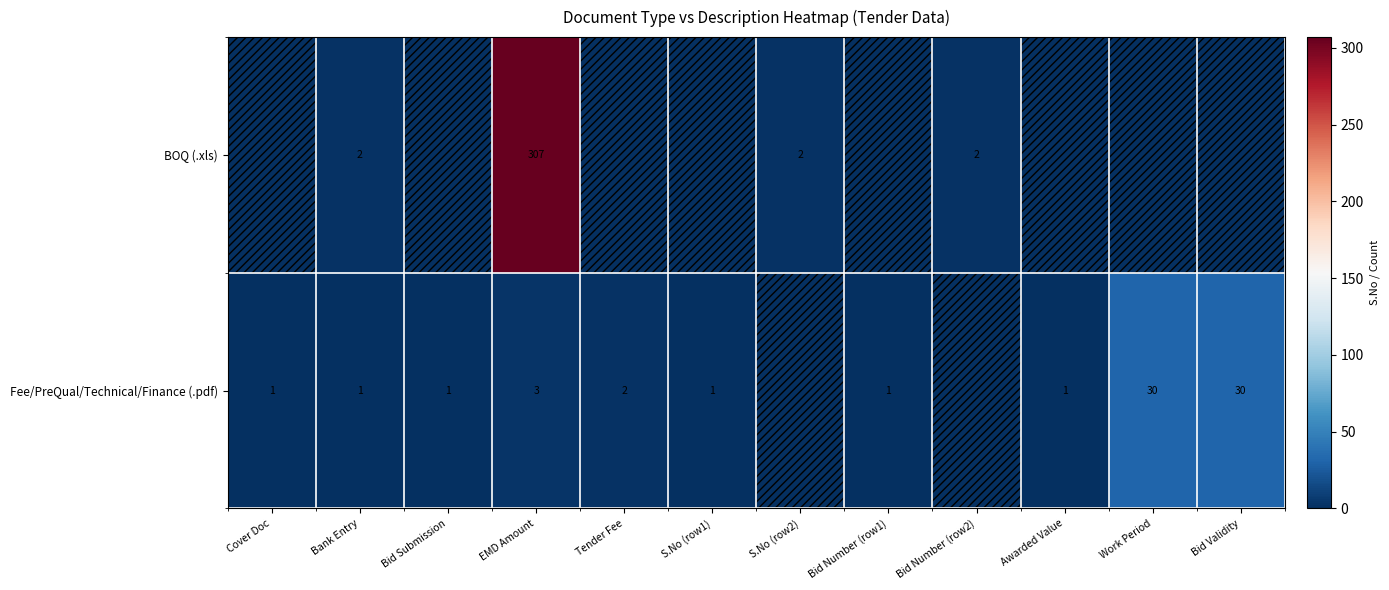

What is the difference between the Fee/PreQual/Technical/Finance (.pdf) values at Bid Validity and EMD Amount?

27